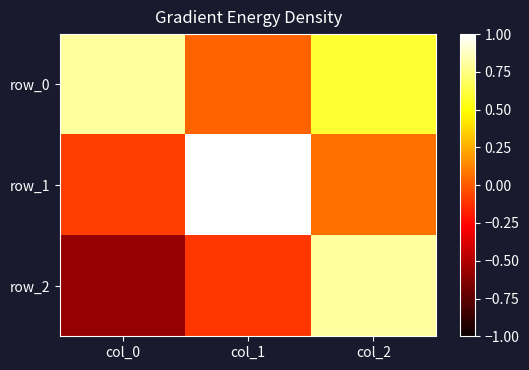

What is the difference between the highest and lowest values at col_1?

1.1